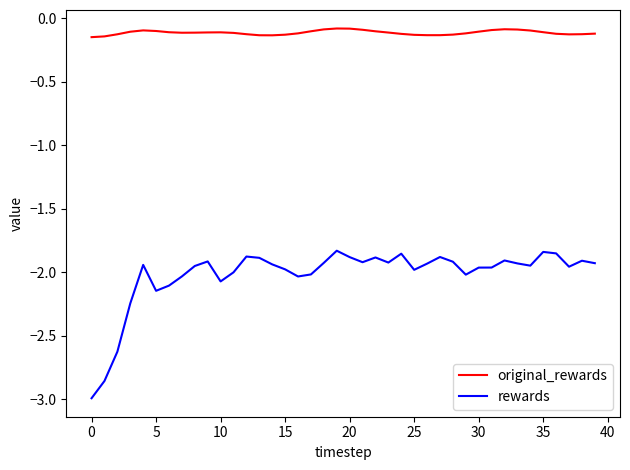

Does the chart have visible grid lines?

No